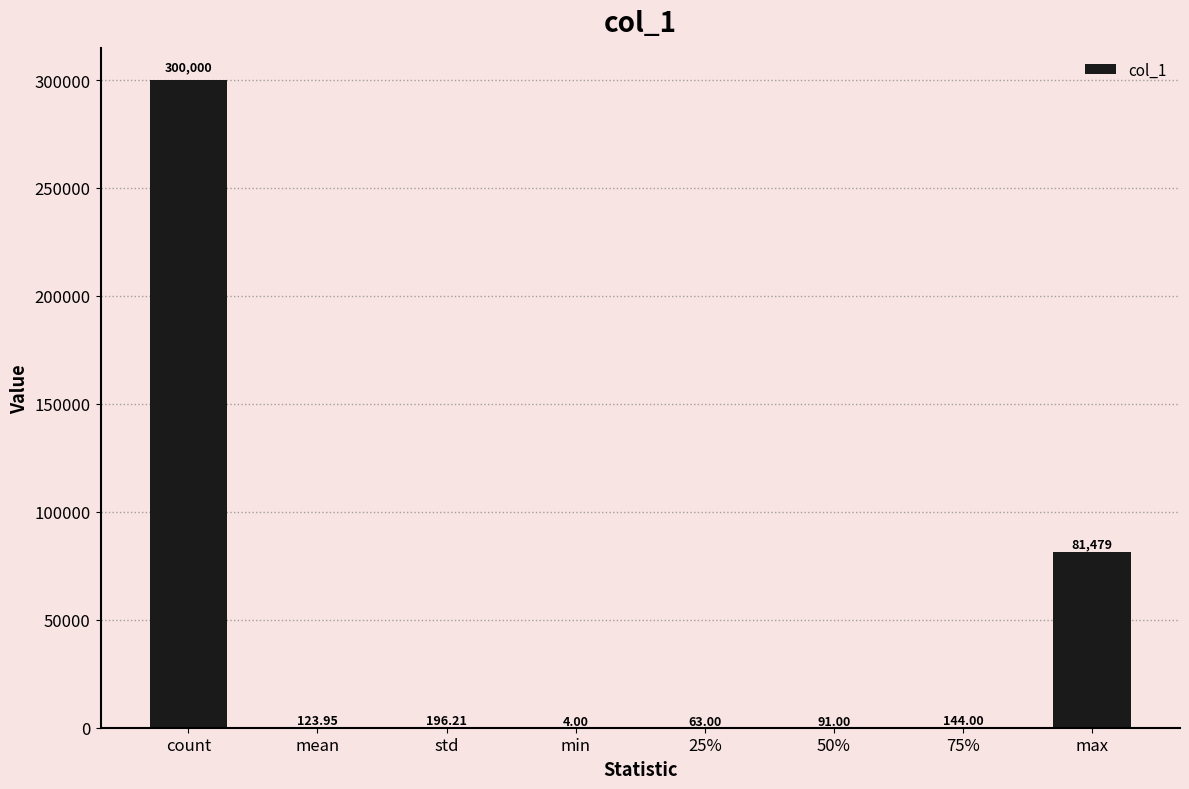

Are the bars horizontal?

No